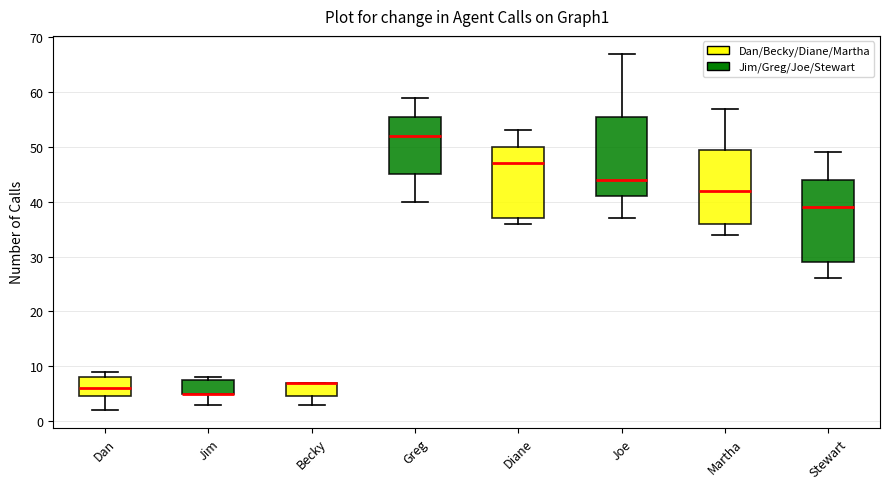

Reading left to right, transcribe this box plot: for each box, give where its median line is, the range the box spans, and where its two whiskers end, as read against the y-axis. The values are not printed on the chart, so give them approximately, as read against the axis.

Dan: median 6, box 5 to 8, whiskers 2 to 9
Jim: median 5 (drawn on the box's lower edge), box 5 to 8, whiskers 3 to 8 (just above the box's upper edge)
Becky: median 7 (drawn on the box's upper edge), box 5 to 7, whiskers 3 to 7
Greg: median 52, box 45 to 56, whiskers 40 to 59
Diane: median 47, box 37 to 50, whiskers 36 to 53
Joe: median 44, box 41 to 56, whiskers 37 to 67
Martha: median 42, box 36 to 50, whiskers 34 to 57
Stewart: median 39, box 29 to 44, whiskers 26 to 49